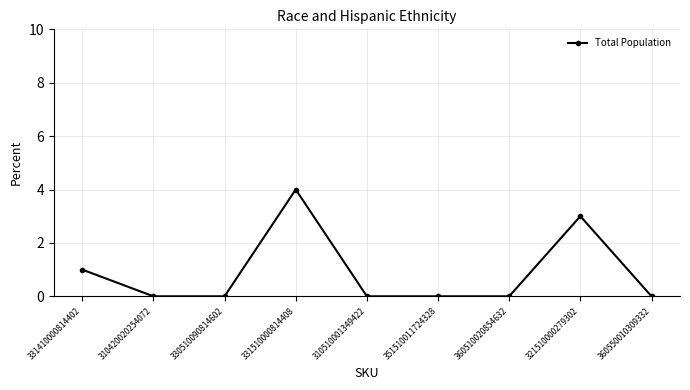

What position from the left is 310420020254072?

2